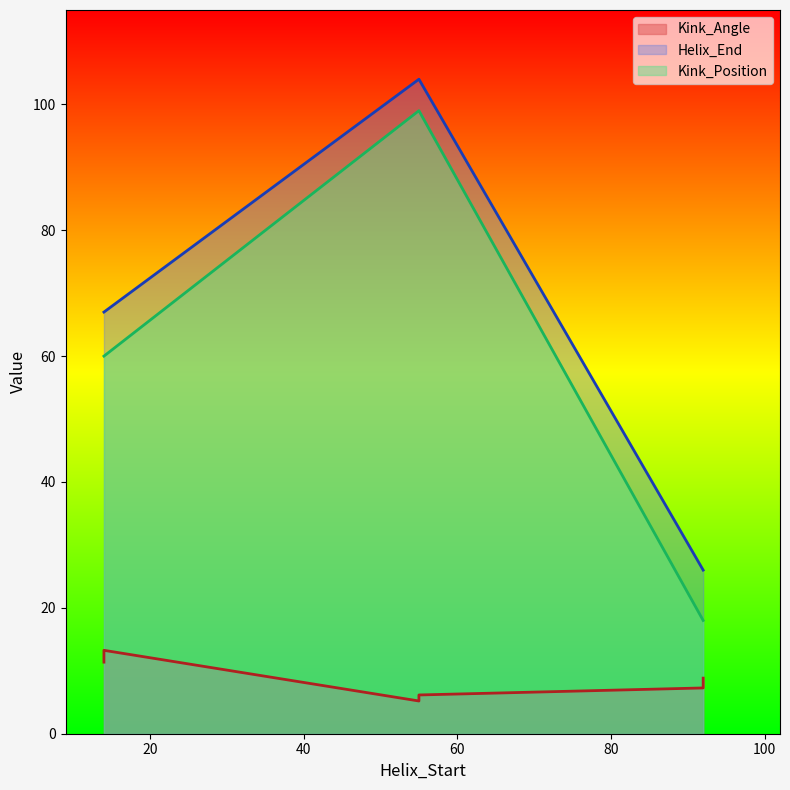

What is the average value of the Kink_Position series?

59.0